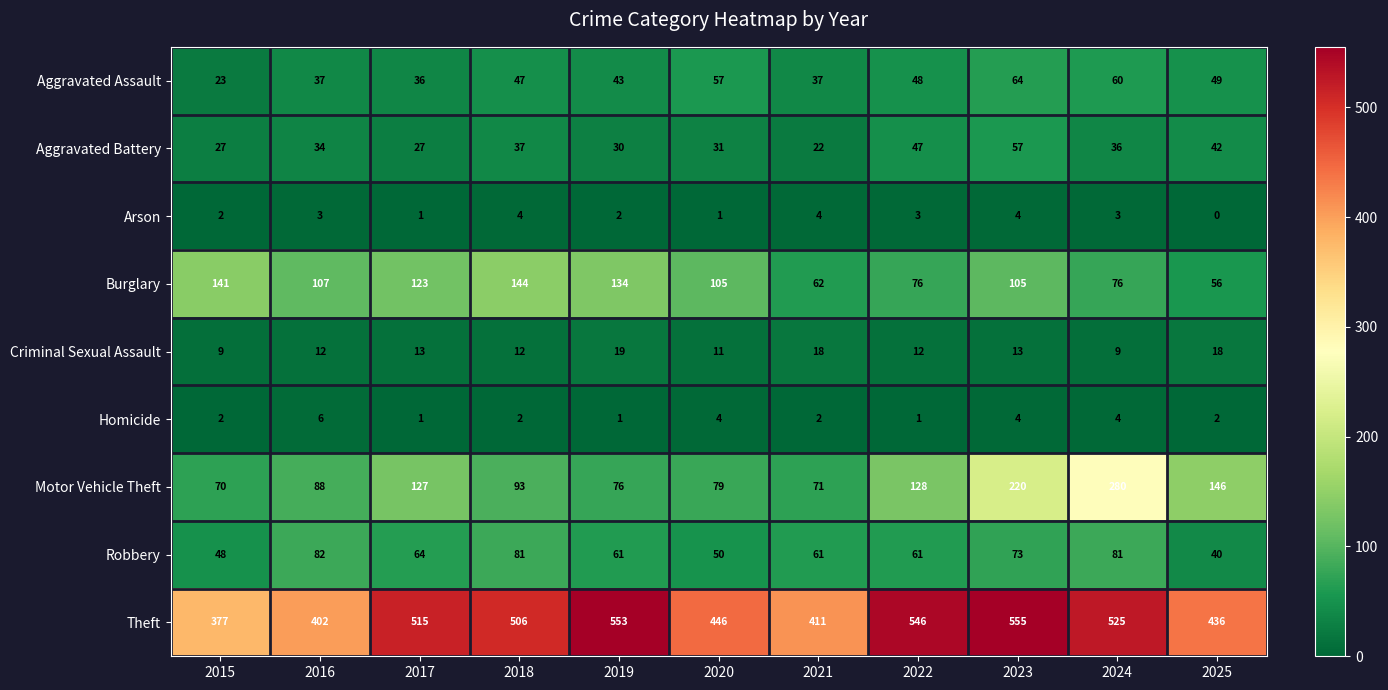

What is the minimum value for Robbery?

40